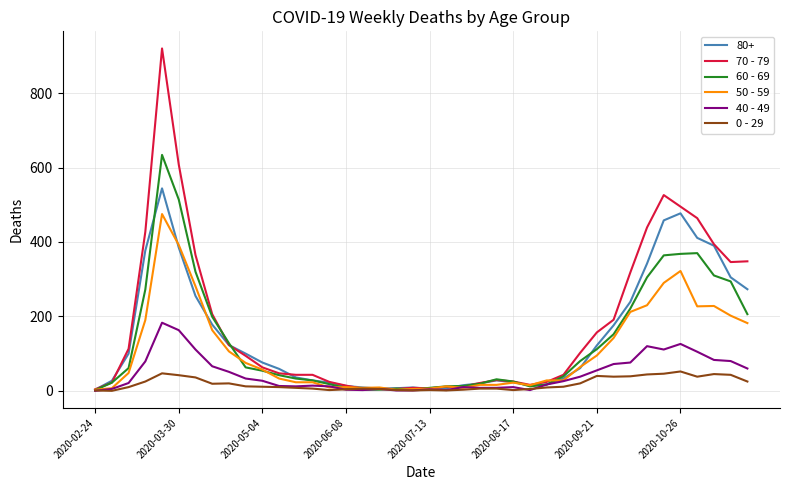

Which series has the widest spread of values?

70 - 79